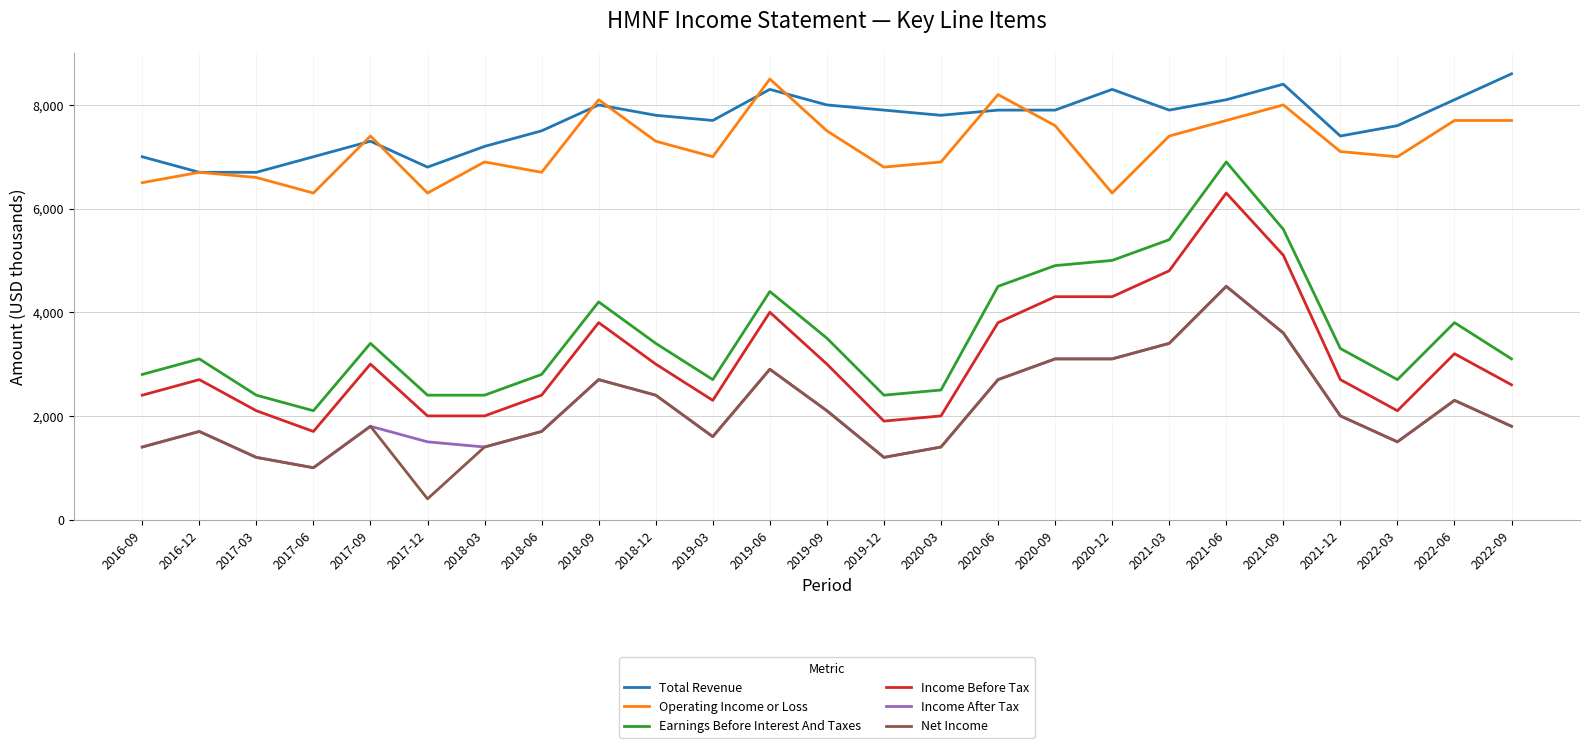

What position from the right is 2021-03?

7